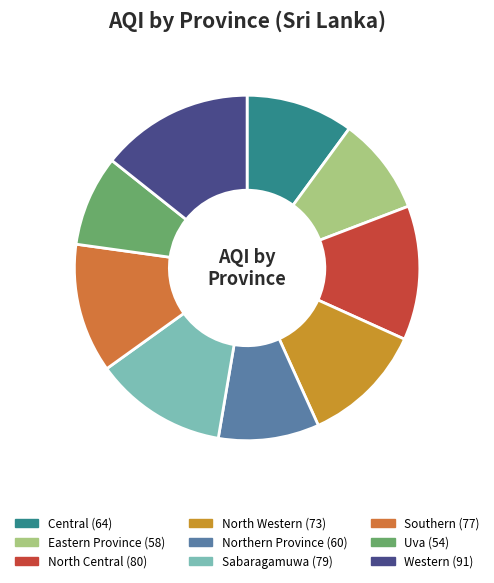

To the nearest percent, what percentage of the pie is Southern?

12%